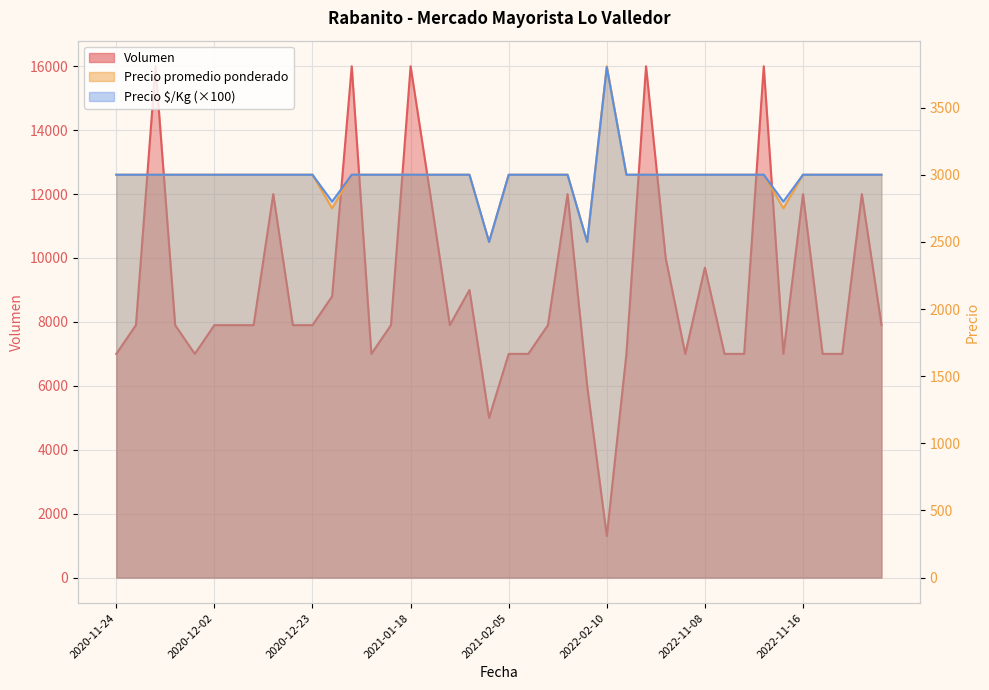

The value of Precio $/Kg at 2021-02-18 is 4856. True or false?

False